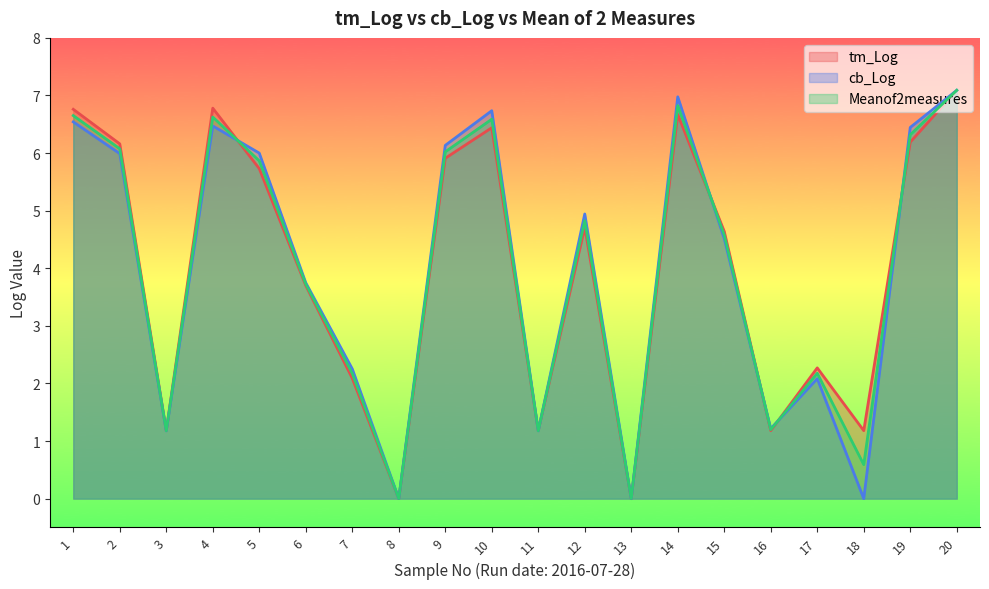

True or false: cb_Log has more than 0 interior local peaks.

True